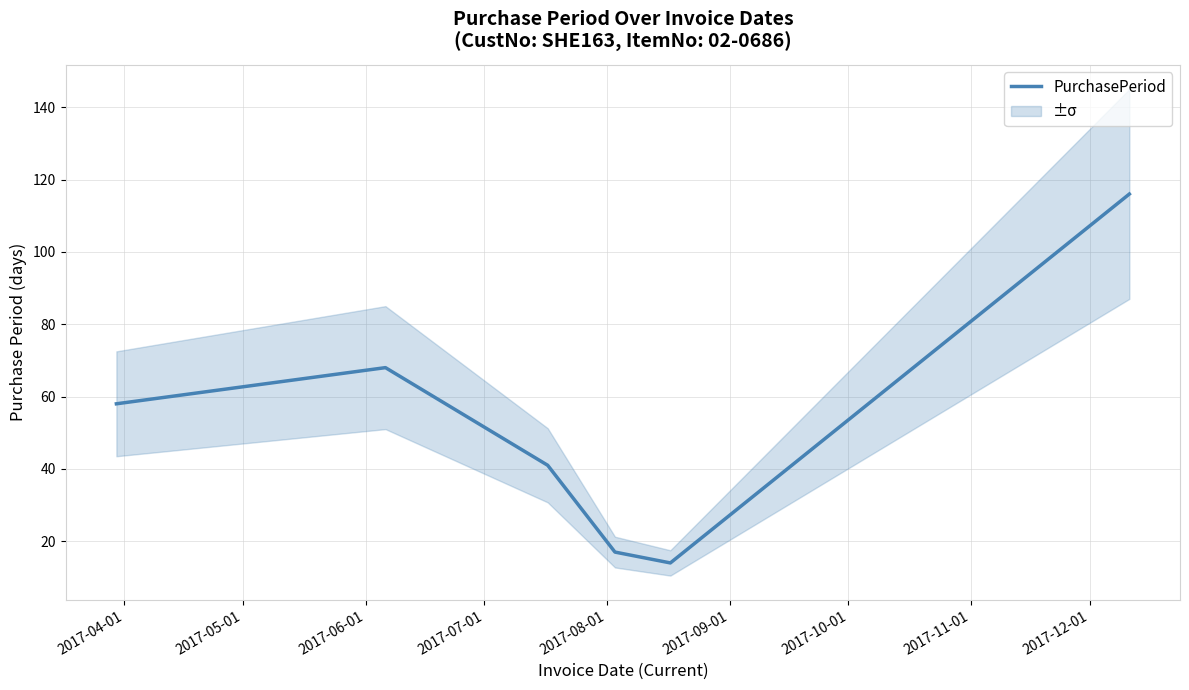

What is the minimum value for PurchasePeriod?

14